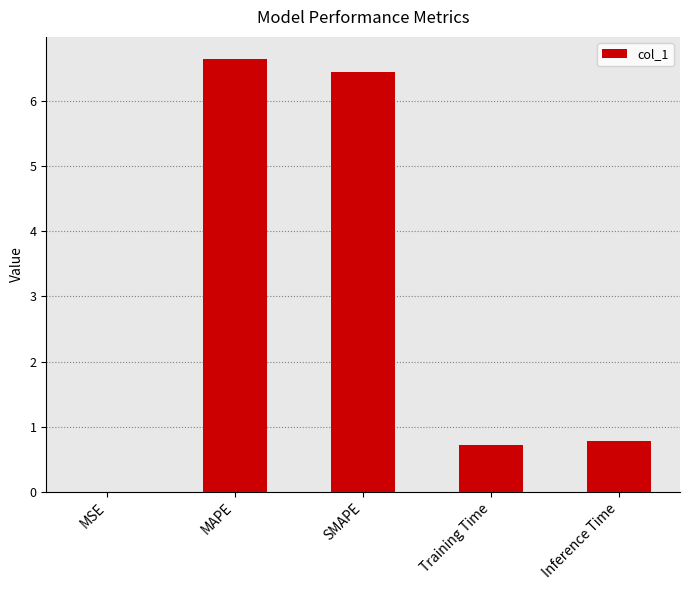

True or false: the data shows 10.3 at SMAPE.

False